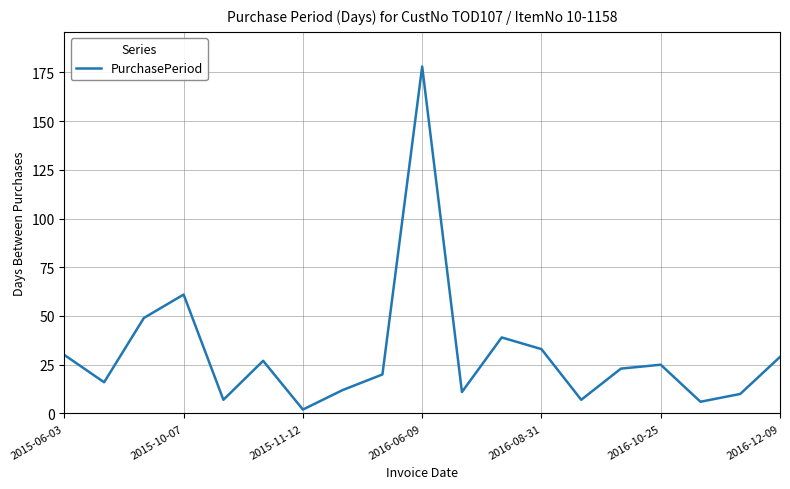

What is the maximum value shown in the chart?

178